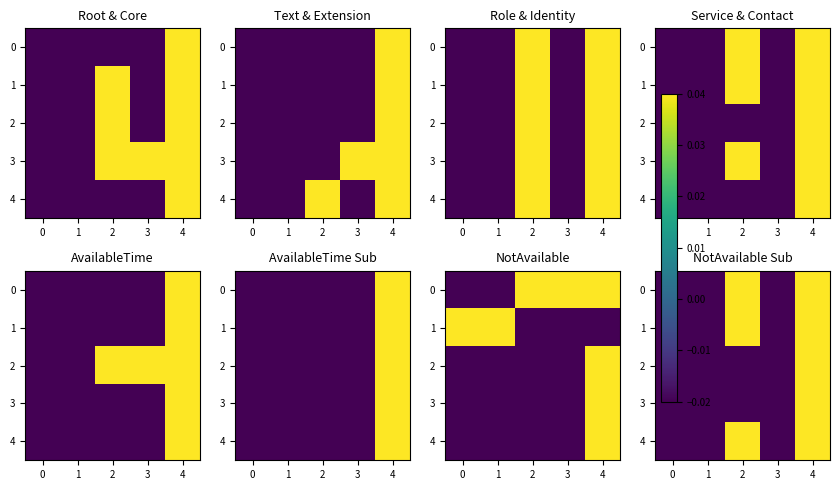

Which has a higher value, 4 or 0?

4